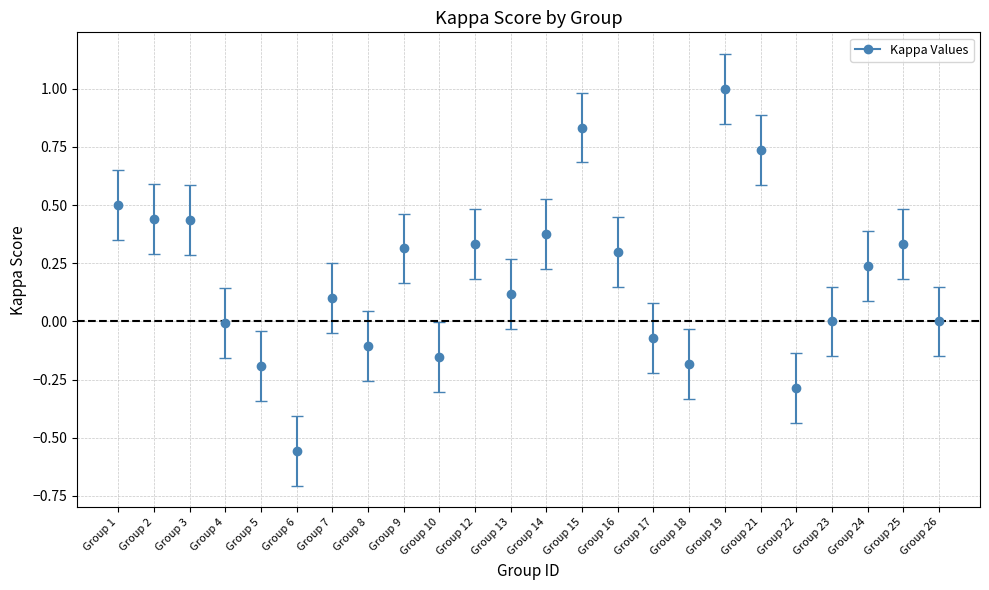

What is the change in value from Group 1 to Group 26?

-0.5